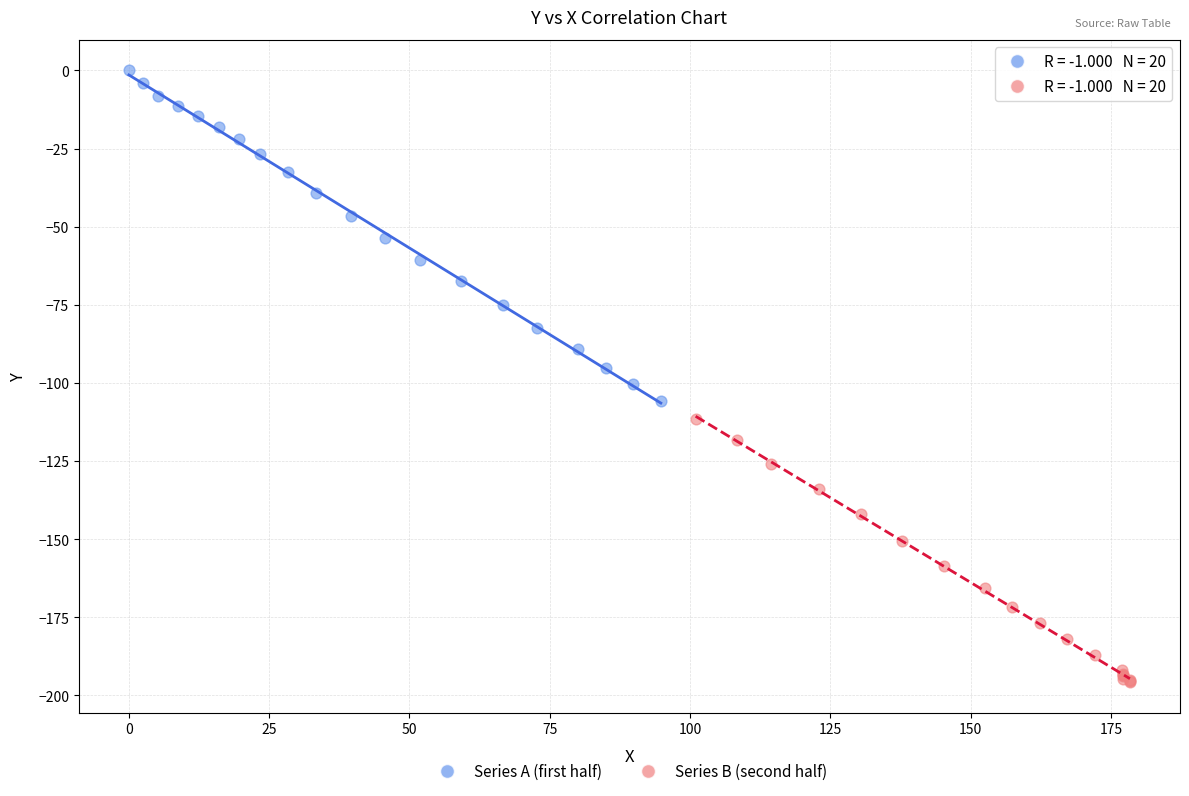

Which series has the largest Y range (max minus min)?

Series A (first half)